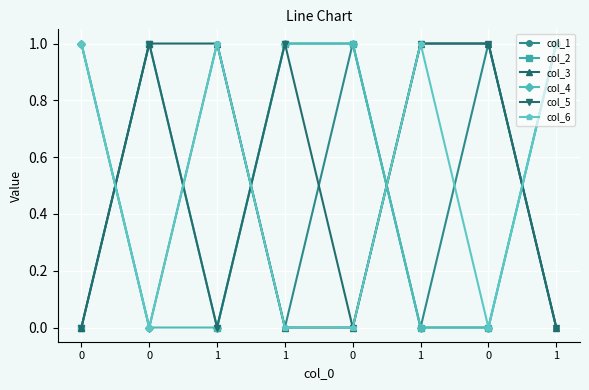

What are all the series names shown in the legend?

col_1, col_2, col_3, col_4, col_5, col_6